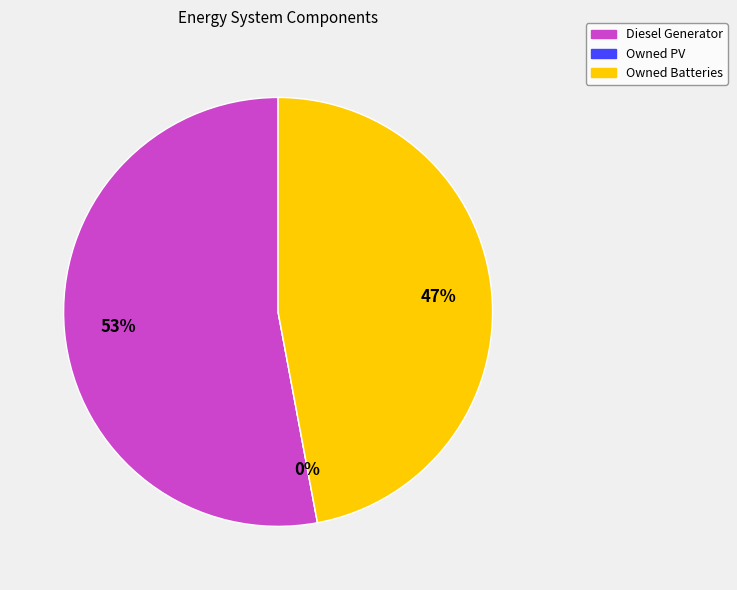

How many segments does this pie chart have?

3